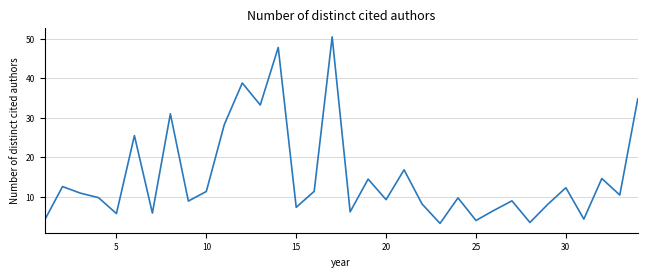

What is the smallest value displayed?

3.2